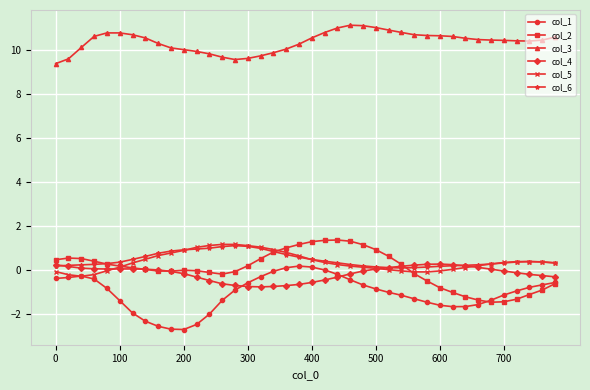

What is the value of the col_1 point at the 12th from the left?

-2.5